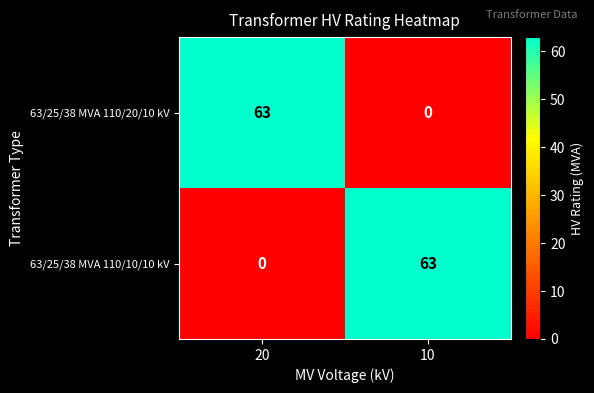

At which label does 63/25/38 MVA 110/20/10 kV reach its peak?

20